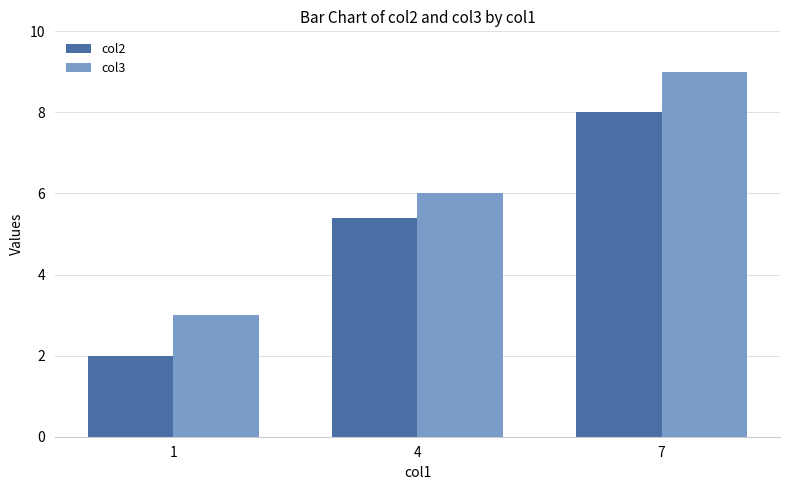

At which label is col3 closest to 6?

4